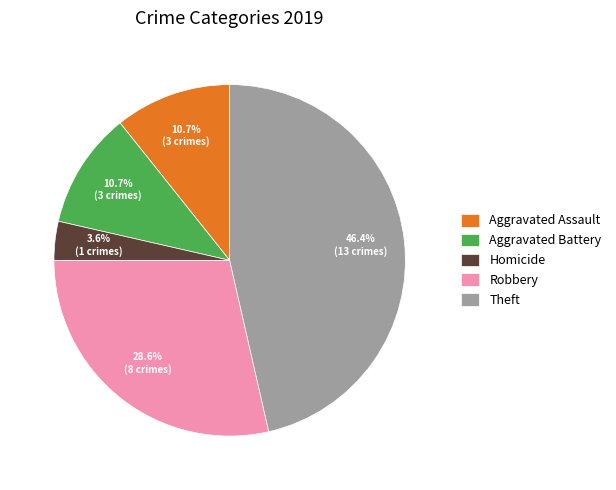

What is the total percentage of Aggravated Assault and Robbery?

39.3%